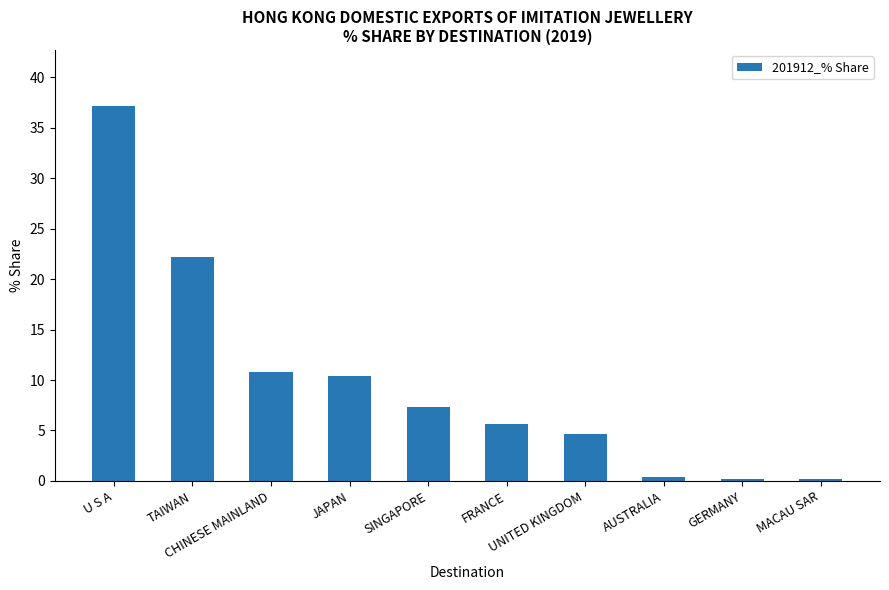

Where is the data nearest to the value 18?

TAIWAN